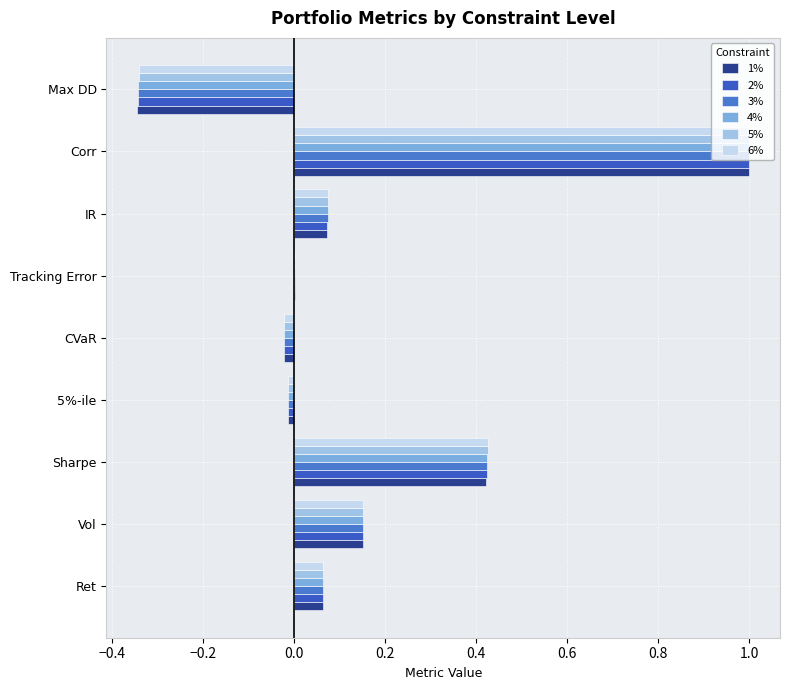

How many categories are shown in the chart?

9